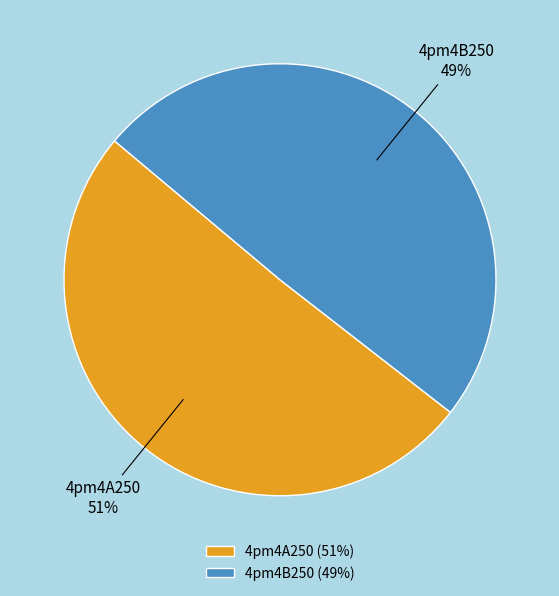

Which category has the biggest portion of the pie?

4pm4A250